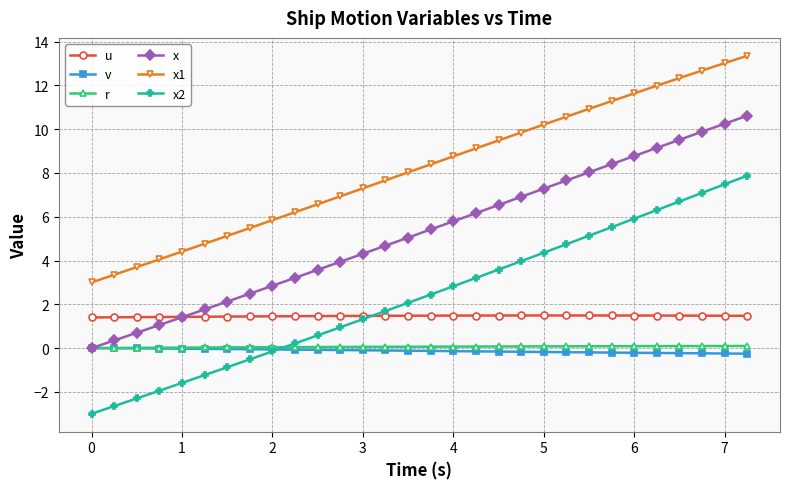

Which series has the largest range (max minus min)?

x2